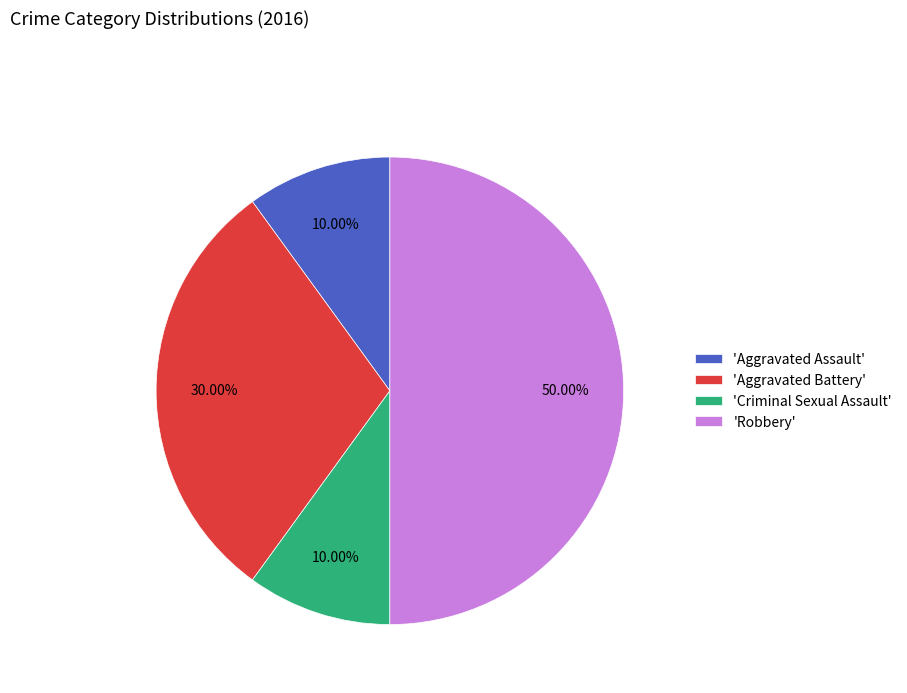

Which category has the biggest portion of the pie?

'Robbery'